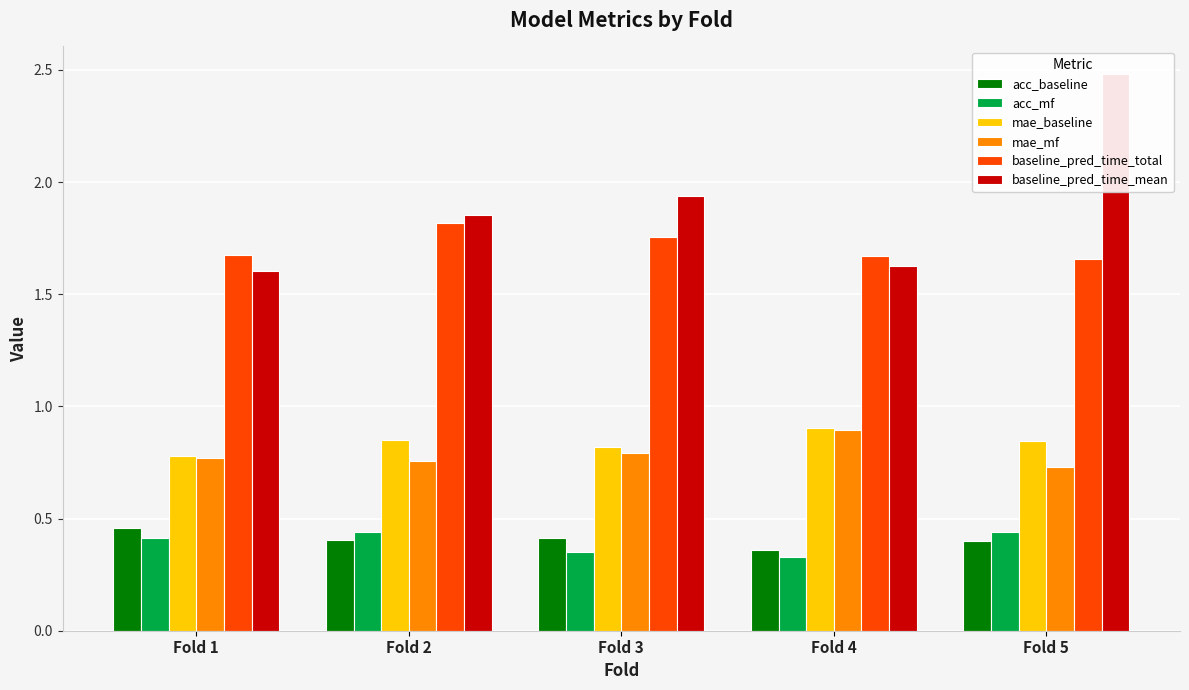

Which has a higher value, Fold 4 or Fold 1?

Fold 1